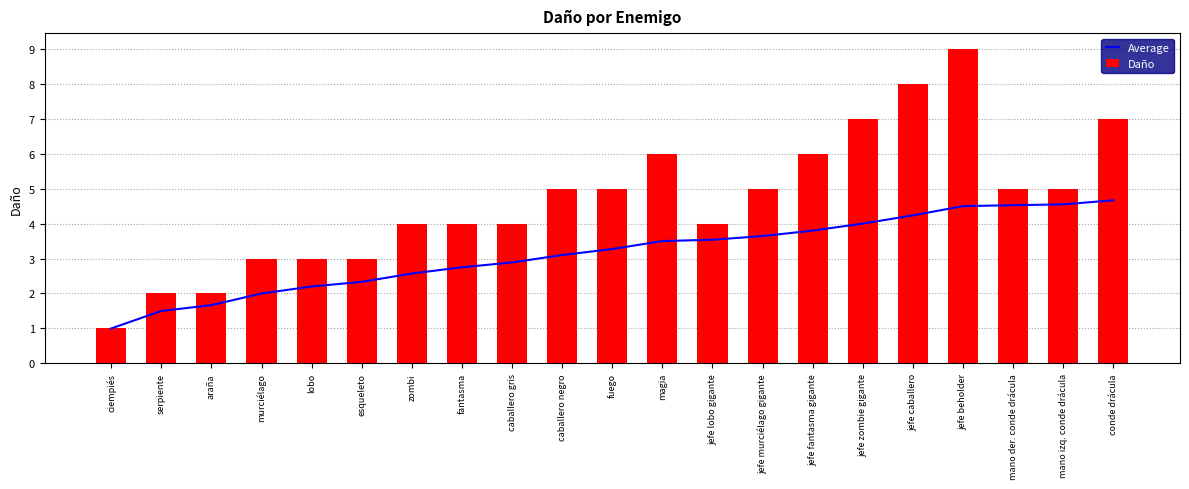

What is the sum of all Average values?

66.2